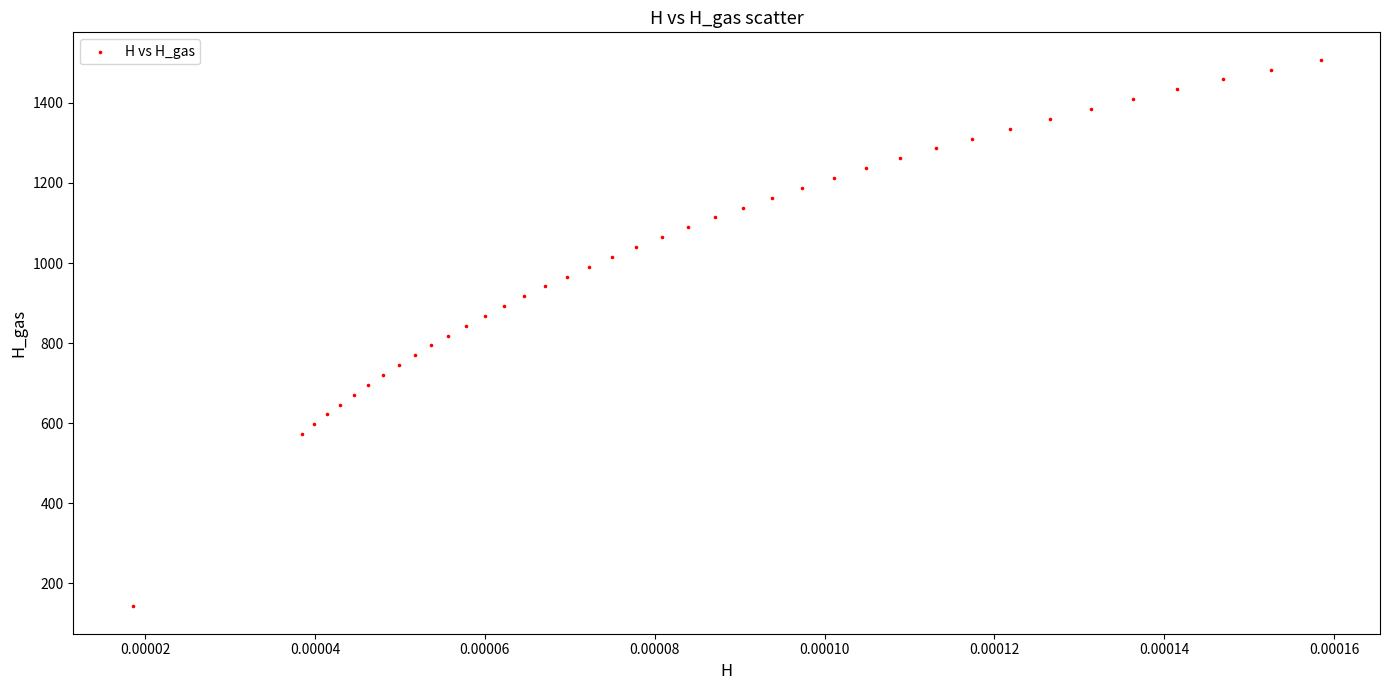

What is the range of Y values (max minus min)?

1366.5